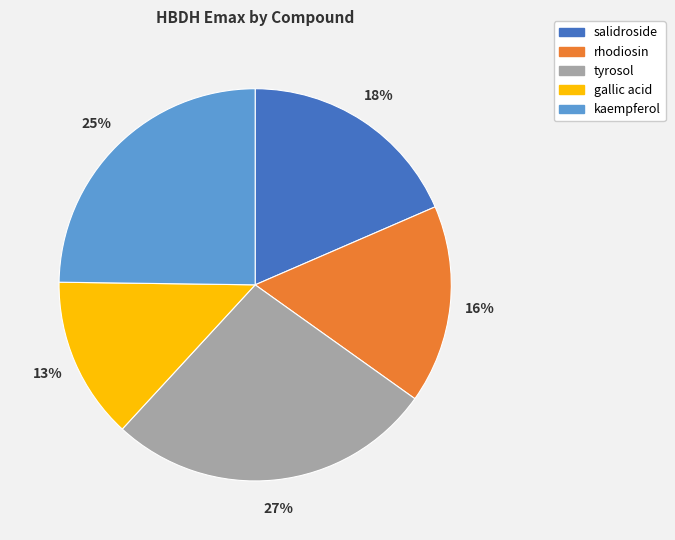

Is there any slice that represents more than half of the pie?

No